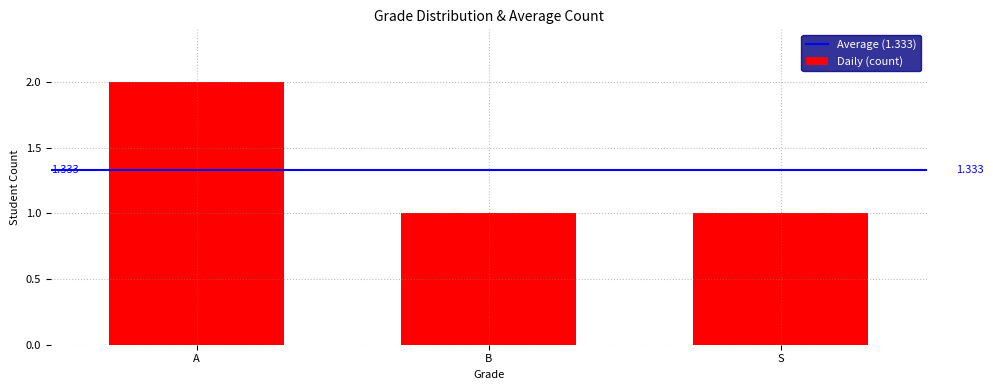

How many bars are there in total?

3